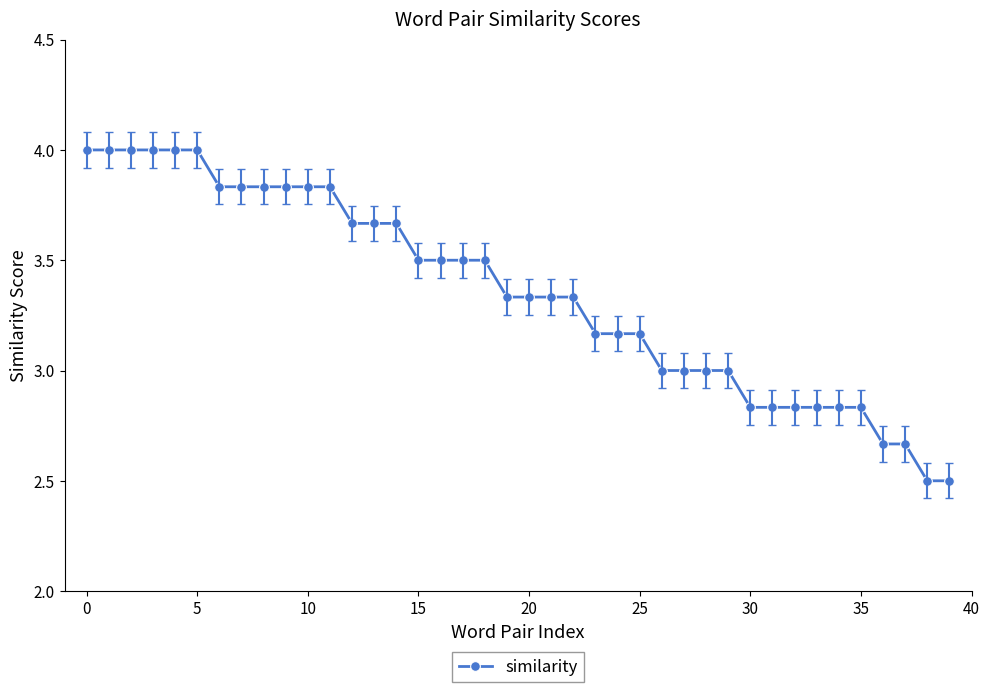

What is the maximum value shown in the chart?

4.0